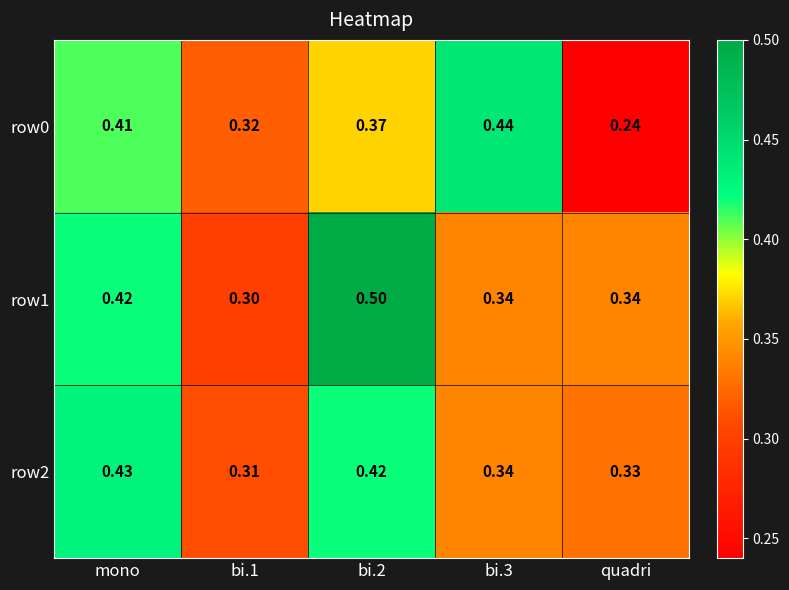

Which label corresponds to the smallest value in the chart?

quadri